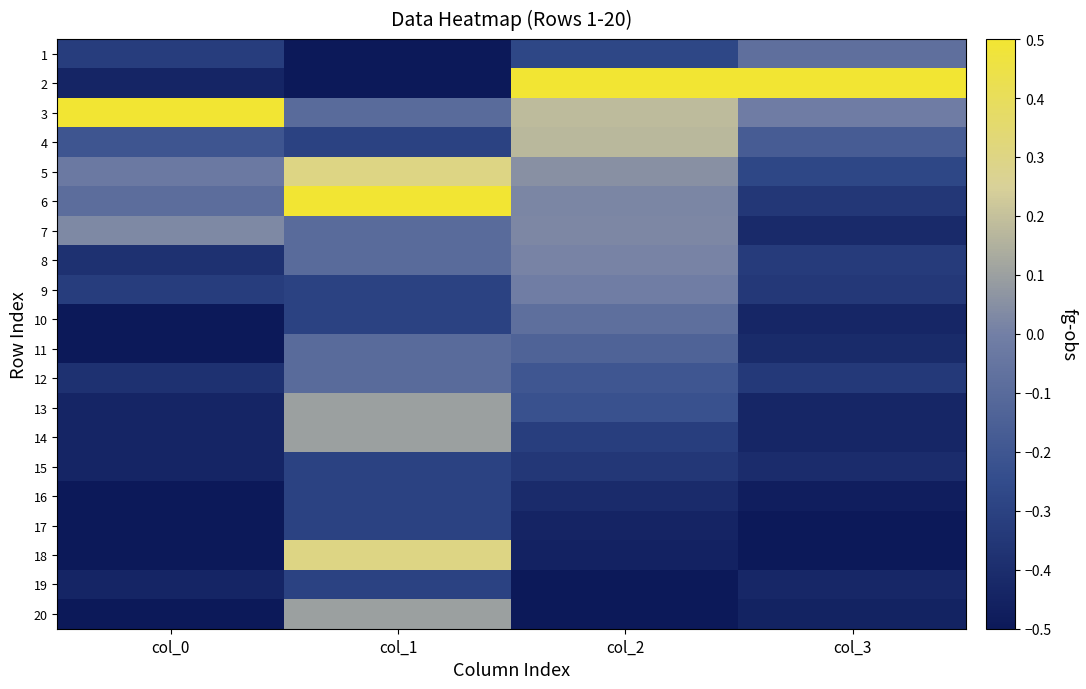

Reading left to right, list all the values displayed in this chart.

1: col_0=-0.3	col_1=-0.5	col_2=-0.3	col_3=-0.1
2: col_0=-0.4	col_1=-0.5	col_2=0.5	col_3=0.5
3: col_0=0.5	col_1=-0.1	col_2=0.2	col_3=-0.0
4: col_0=-0.2	col_1=-0.3	col_2=0.2	col_3=-0.2
5: col_0=-0.0	col_1=0.3	col_2=0.1	col_3=-0.3
6: col_0=-0.1	col_1=0.5	col_2=0.0	col_3=-0.3
7: col_0=0.0	col_1=-0.1	col_2=0.0	col_3=-0.4
8: col_0=-0.4	col_1=-0.1	col_2=0.0	col_3=-0.3
9: col_0=-0.3	col_1=-0.3	col_2=-0.0	col_3=-0.3
10: col_0=-0.5	col_1=-0.3	col_2=-0.1	col_3=-0.4
11: col_0=-0.5	col_1=-0.1	col_2=-0.1	col_3=-0.4
12: col_0=-0.4	col_1=-0.1	col_2=-0.2	col_3=-0.3
13: col_0=-0.4	col_1=0.1	col_2=-0.2	col_3=-0.4
14: col_0=-0.4	col_1=0.1	col_2=-0.3	col_3=-0.4
15: col_0=-0.4	col_1=-0.3	col_2=-0.3	col_3=-0.4
16: col_0=-0.5	col_1=-0.3	col_2=-0.4	col_3=-0.5
17: col_0=-0.5	col_1=-0.3	col_2=-0.4	col_3=-0.5
18: col_0=-0.5	col_1=0.3	col_2=-0.5	col_3=-0.5
19: col_0=-0.4	col_1=-0.3	col_2=-0.5	col_3=-0.4
20: col_0=-0.5	col_1=0.1	col_2=-0.5	col_3=-0.5